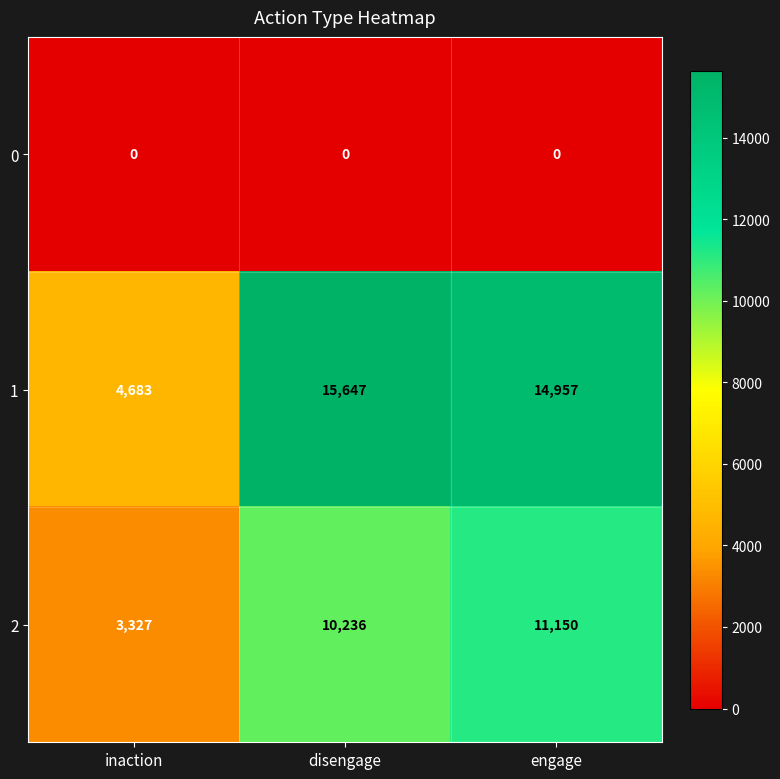

Read the 2 value at inaction, to the nearest 10.

3330